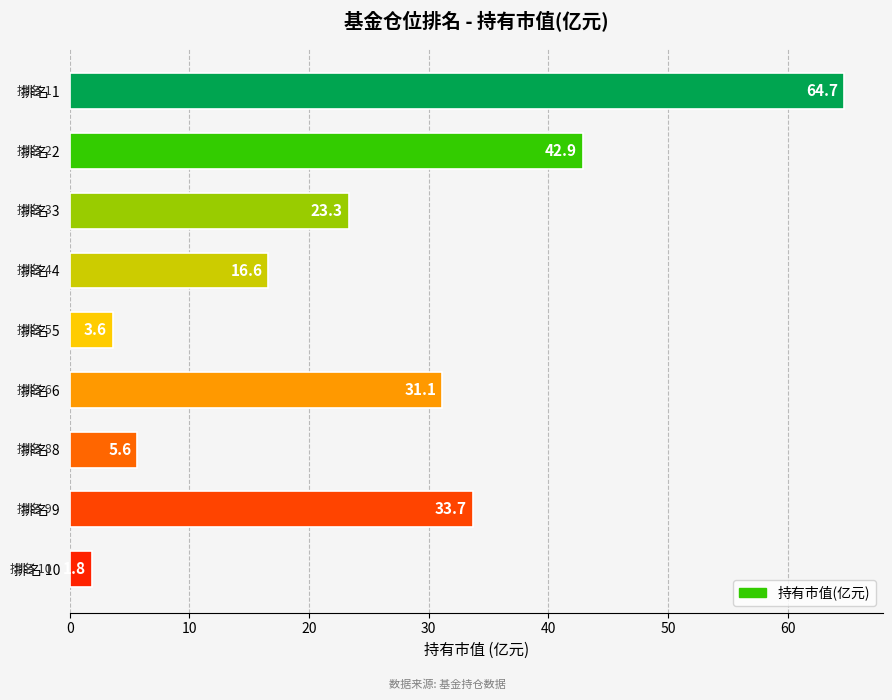

How many values are below 23?

4